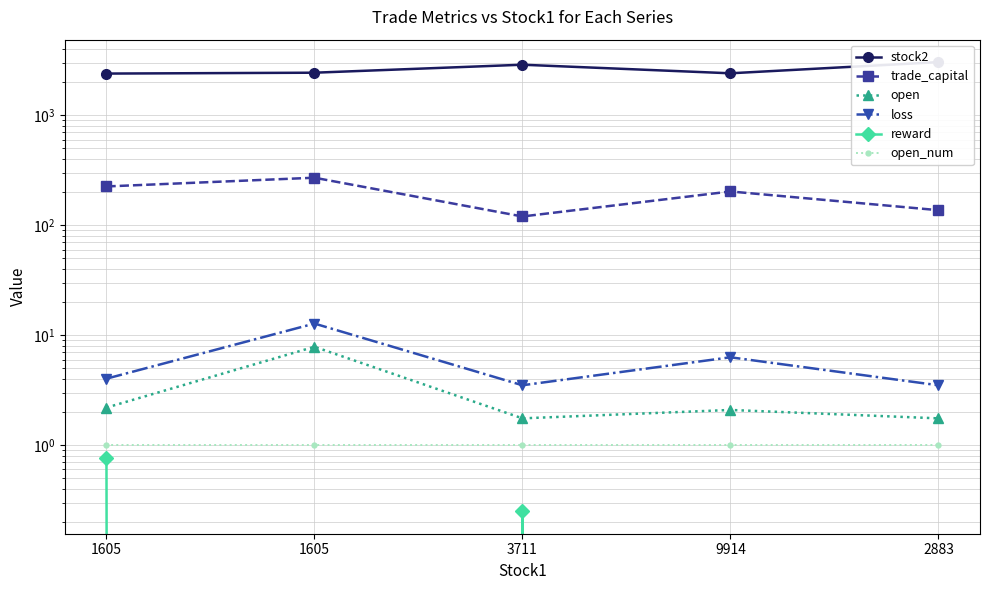

True or false: loss has more than 0 interior local peaks.

True